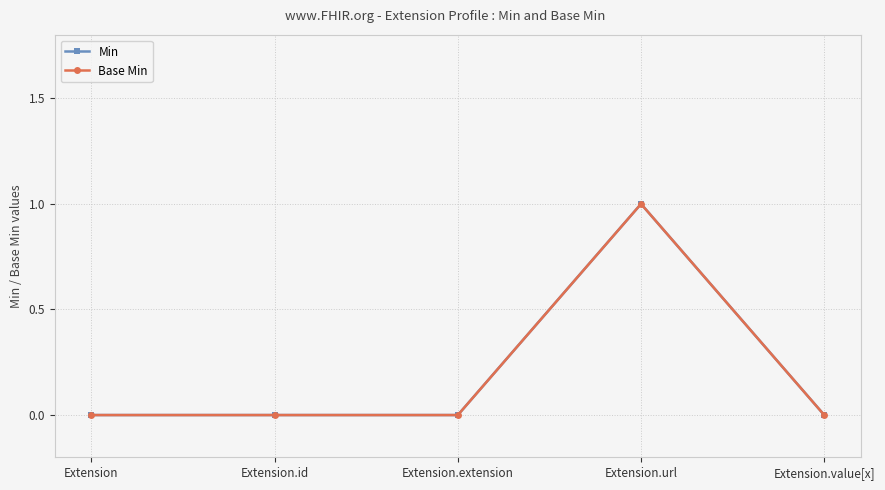

Reading left to right, extract all data points from this chart.

Min: 0	0	0	1	0
Base Min: 0	0	0	1	0